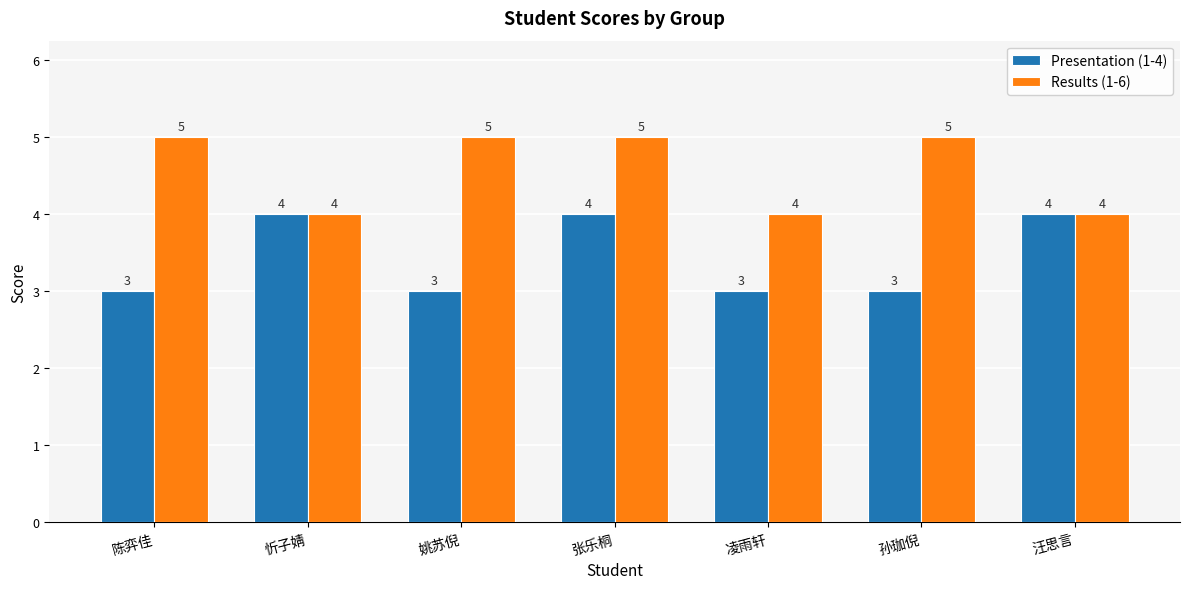

Count the Results (1-6) values in the range 4 to 5.

7